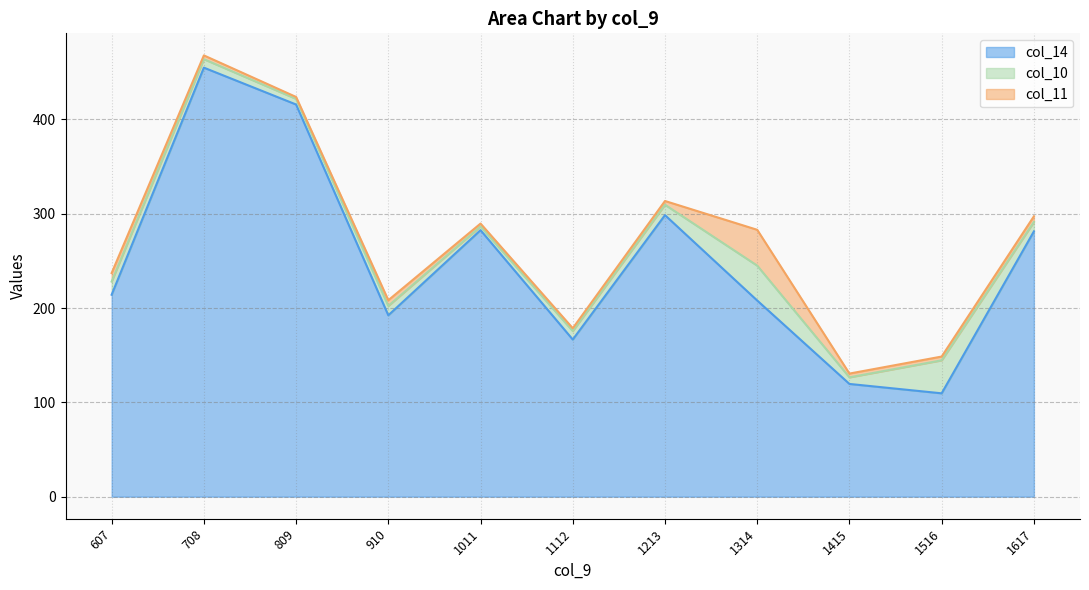

What is the approximate value of col_14 at 1415?

119.5